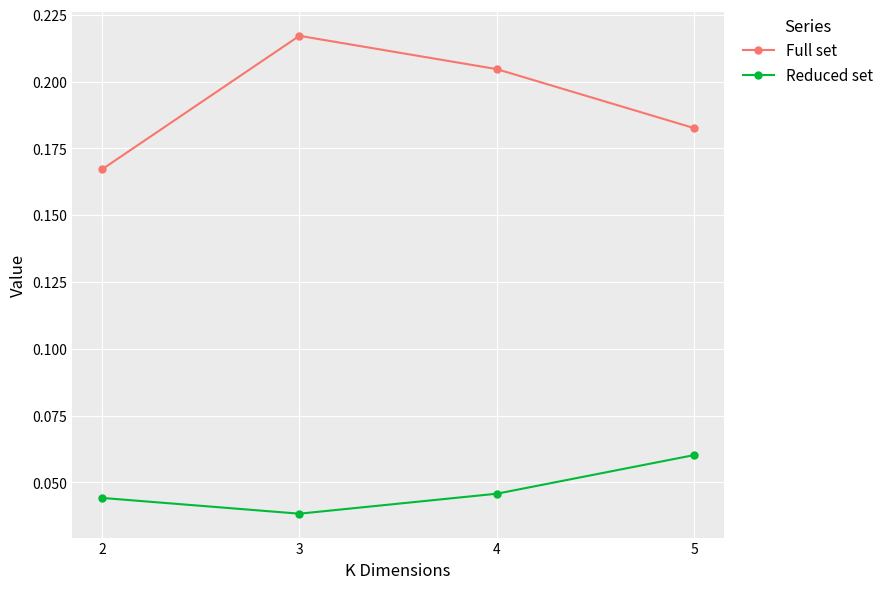

How many lines are shown in the chart?

2